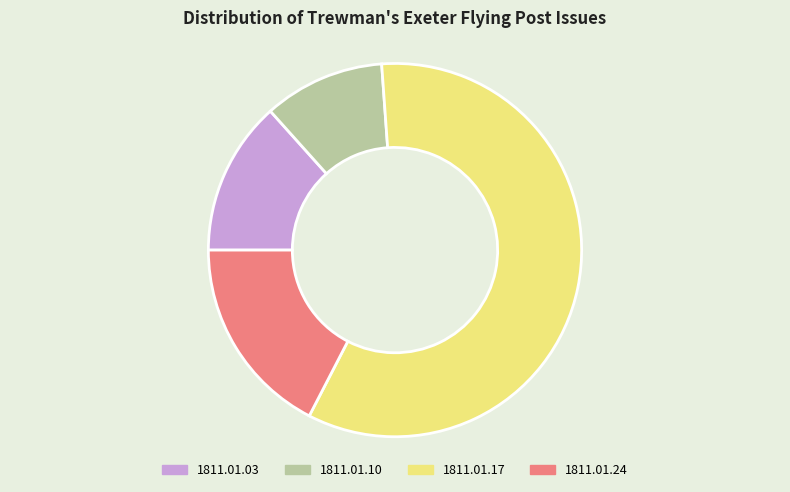

The 1811.01.03 slice represents 13% of the pie. True or false?

True